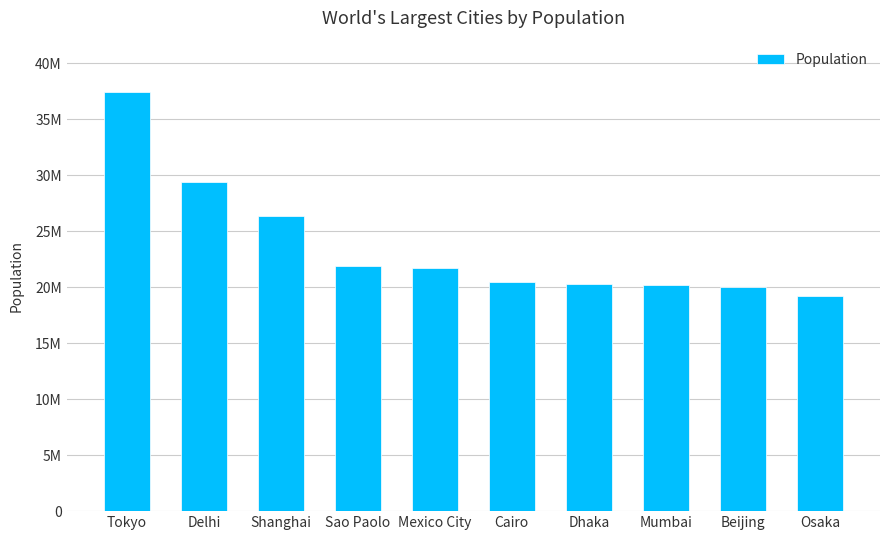

At which category does the chart reach its peak across all series?

Tokyo